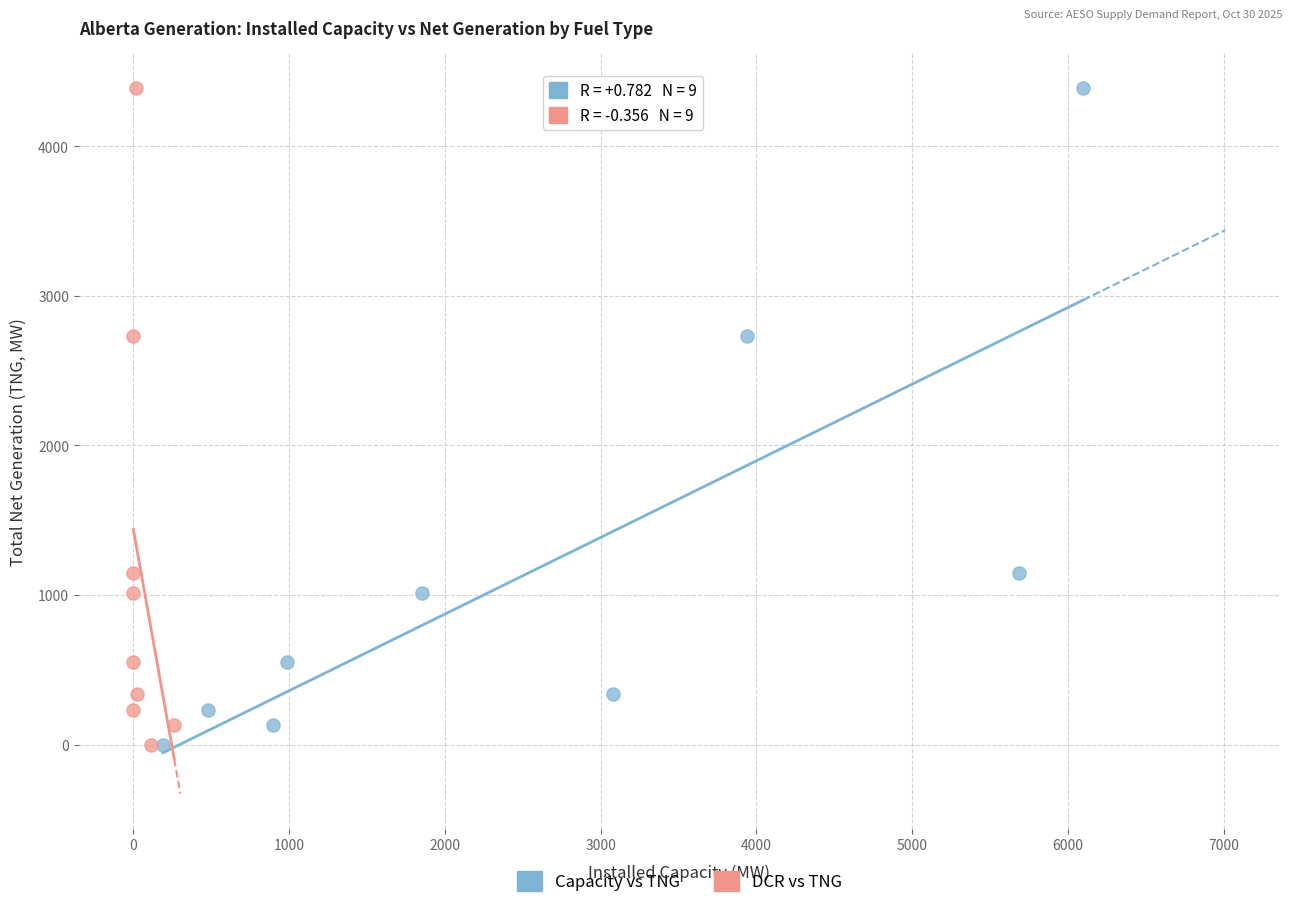

What are all the series names shown in the legend?

Capacity vs TNG, DCR vs TNG